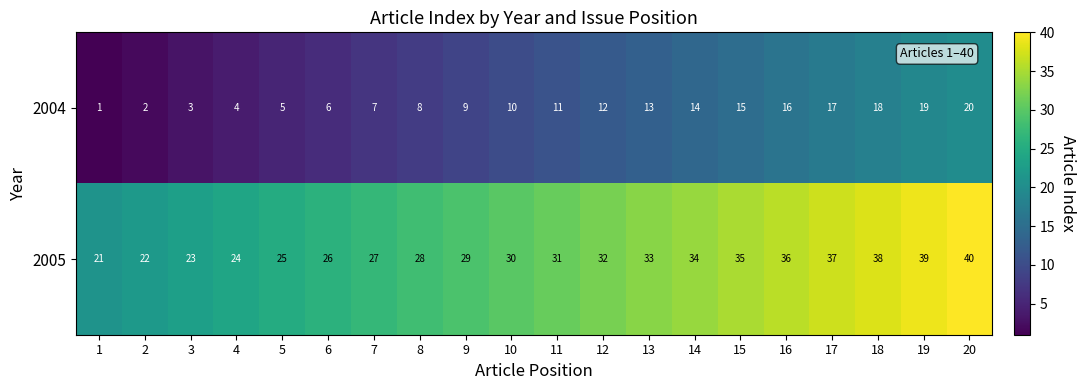

Rank the series by their average value, from lowest to highest.

2004, 2005